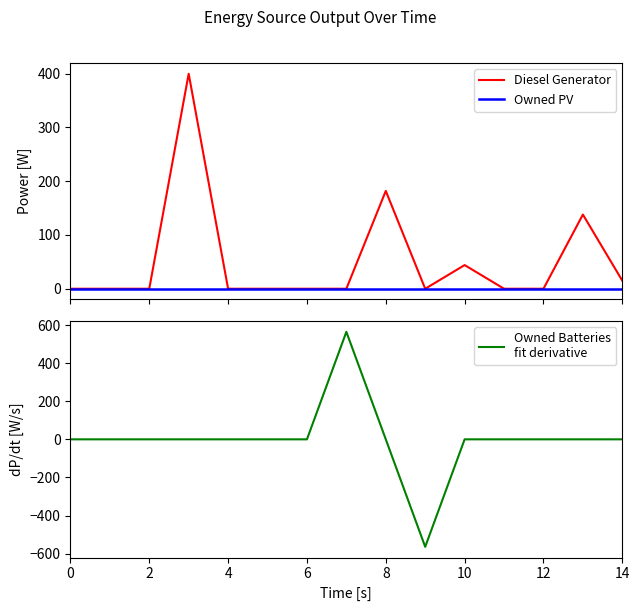

True or false: Owned Batteries
fit derivative has a value of -375.4 at 6.

False